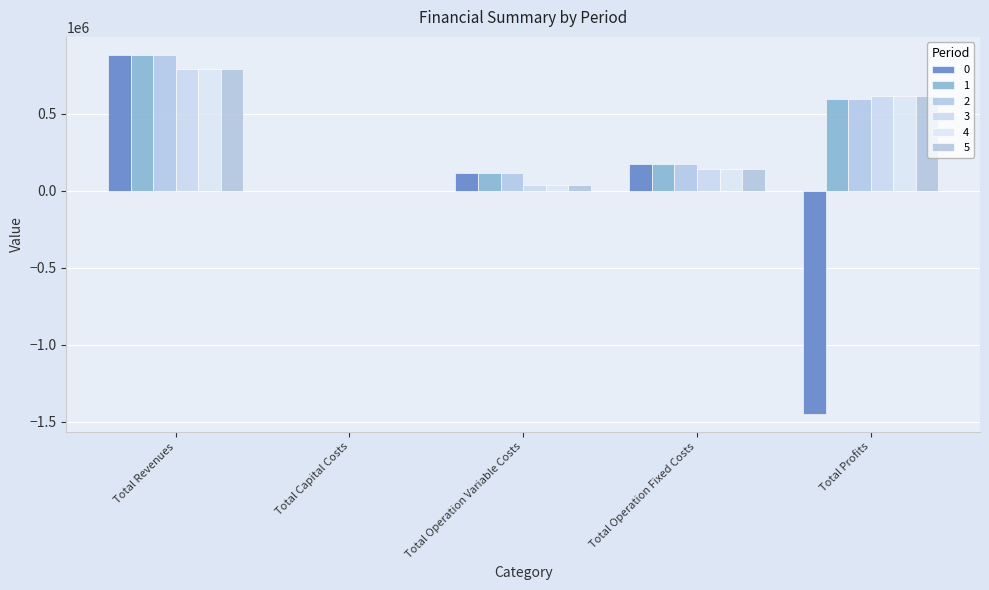

How many data points in 4 are above 138979?

3